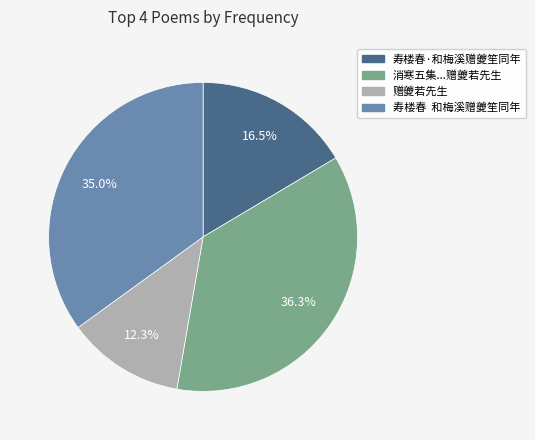

Does any single category account for the majority?

No